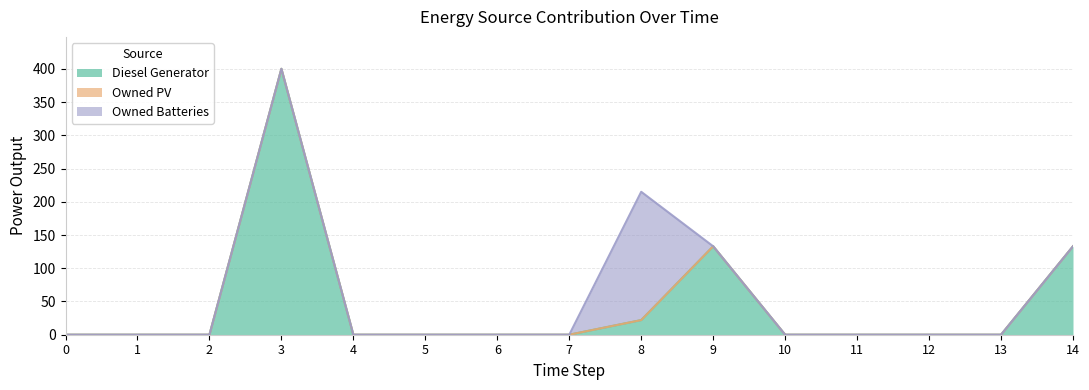

True or false: Owned PV has a value of 0 at 10.

True